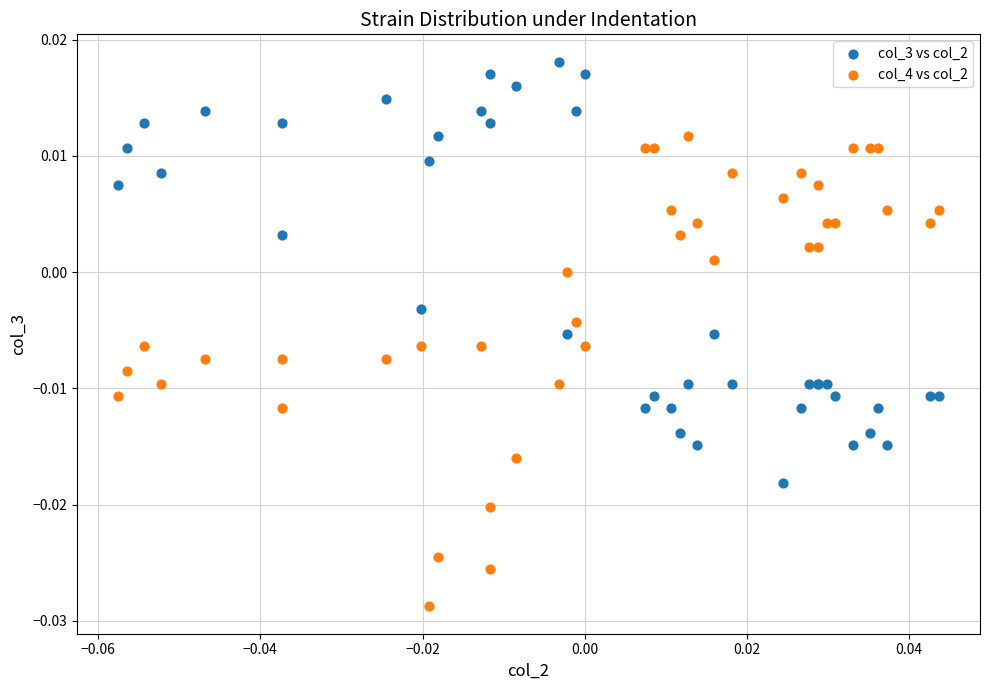

Which series has the largest Y range (max minus min)?

col_4 vs col_2